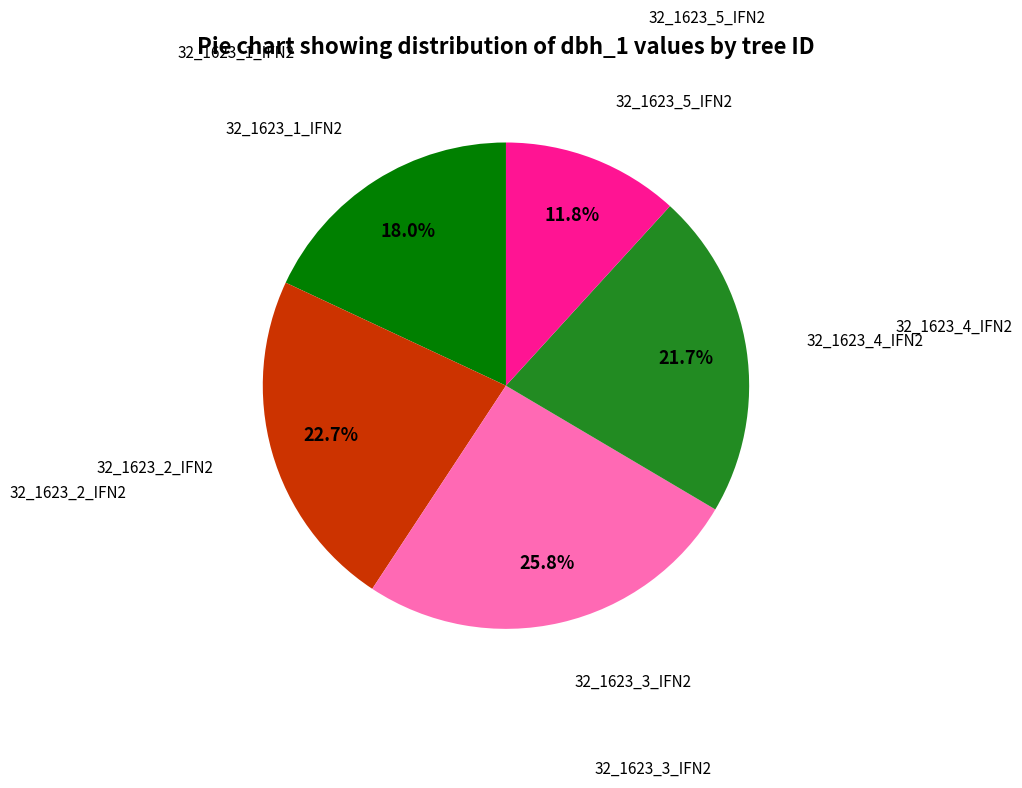

Is there a majority slice in this chart?

No